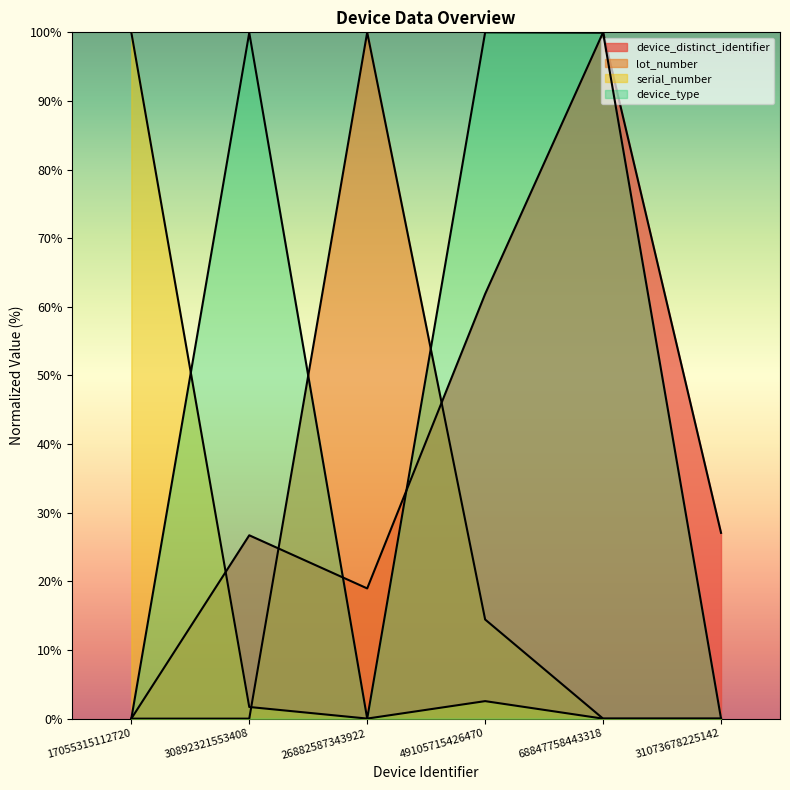

Which label corresponds to the largest value in the chart?

68847758443318